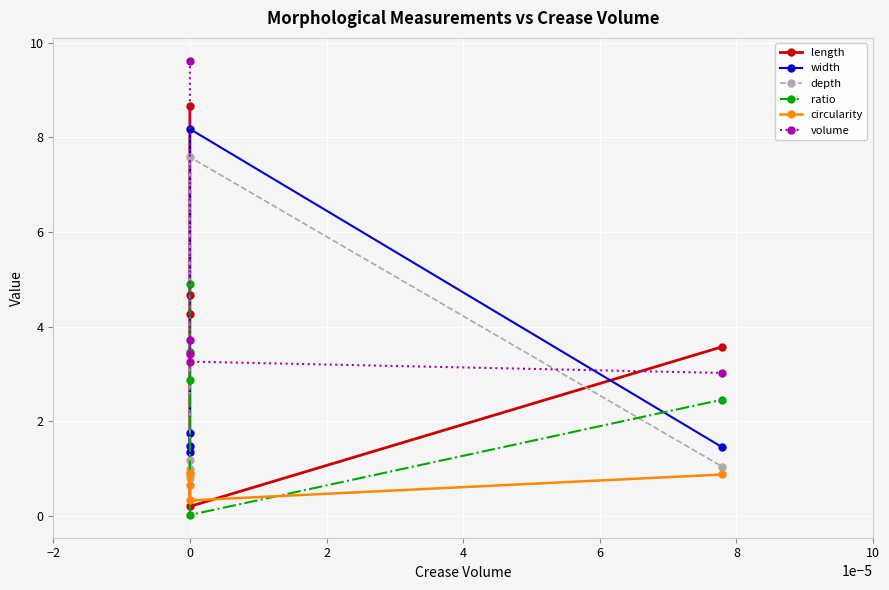

How many interior local valleys does the circularity series have?

1